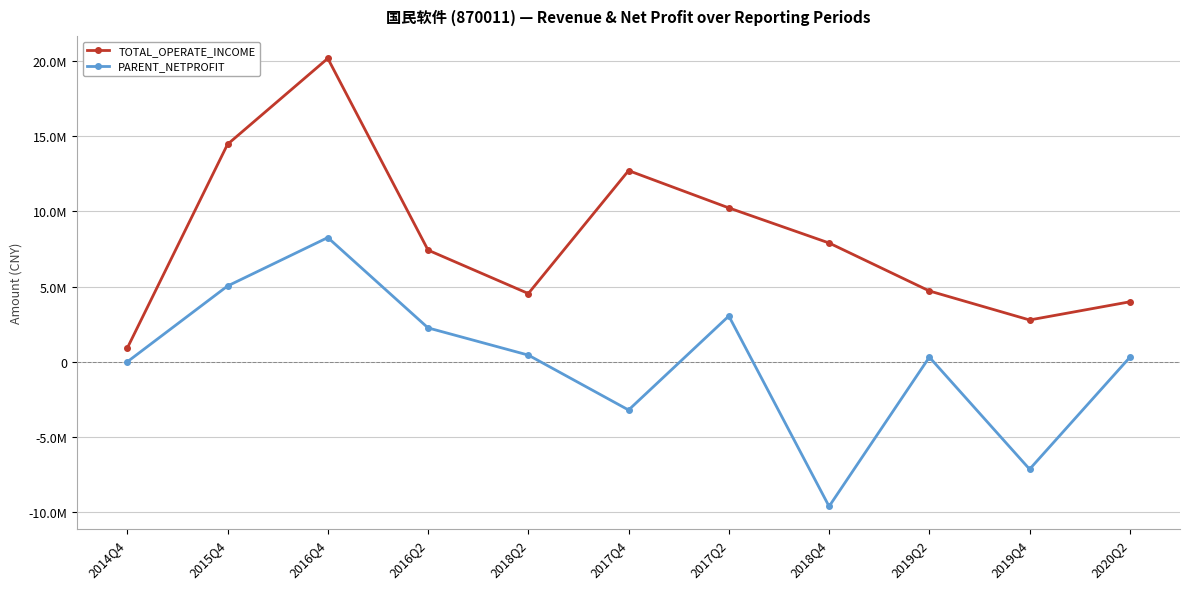

The value of PARENT_NETPROFIT at 2018Q4 is -9614422.1. True or false?

True